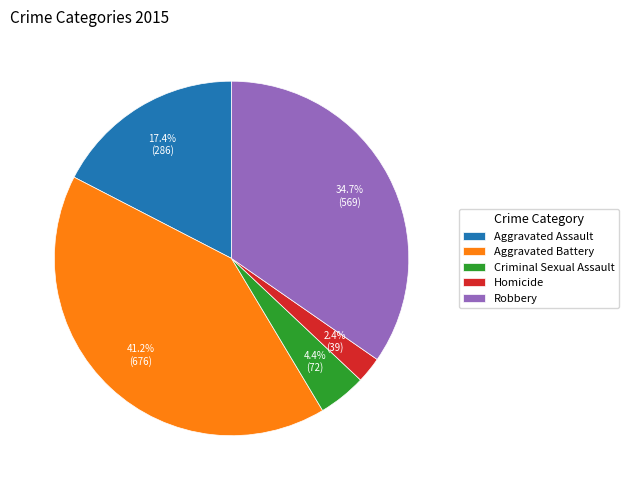

To the nearest percent, what is the difference between the Robbery and Criminal Sexual Assault slice percentages?

30%